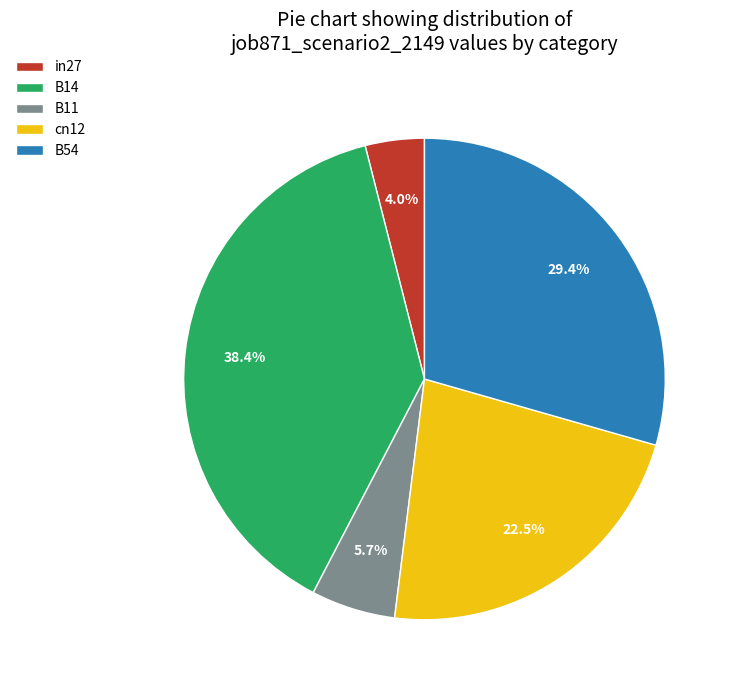

Which slice is the smallest?

in27